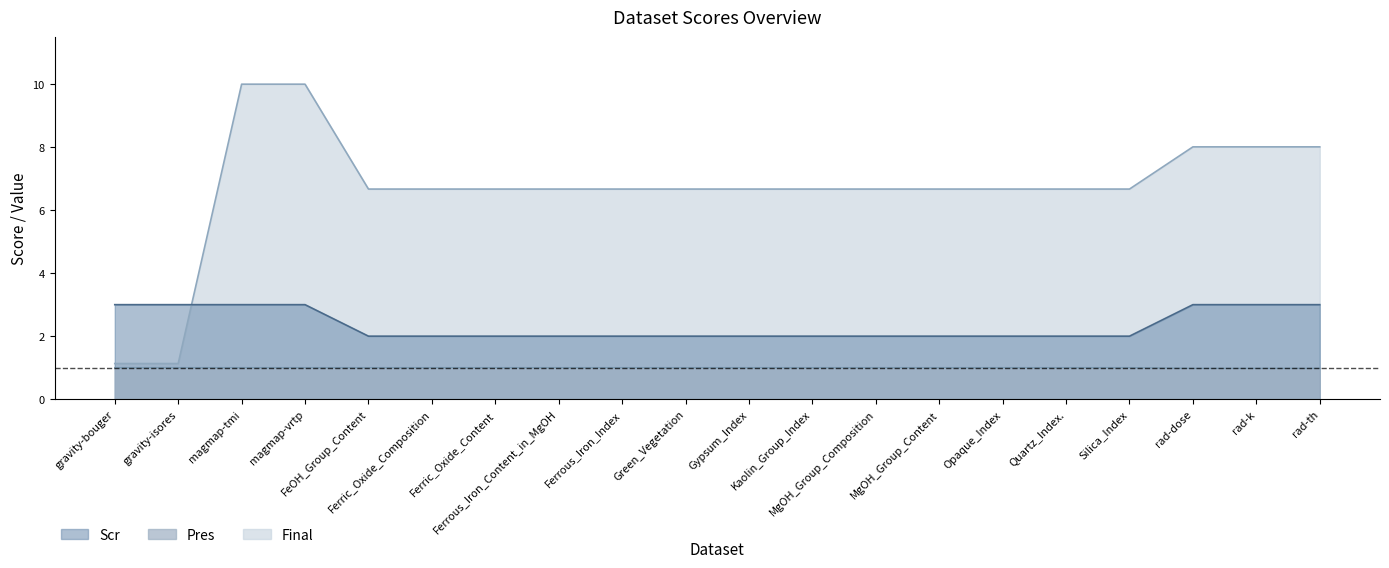

What is the label of the 11th point from the right?

Green_Vegetation